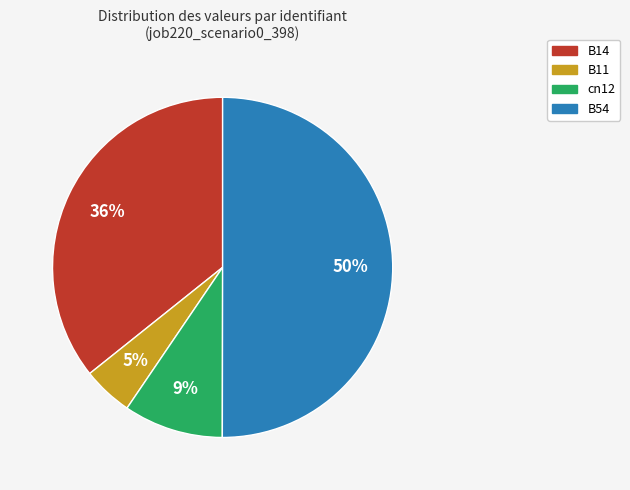

Do B14 and cn12 together represent more than half of the pie?

No